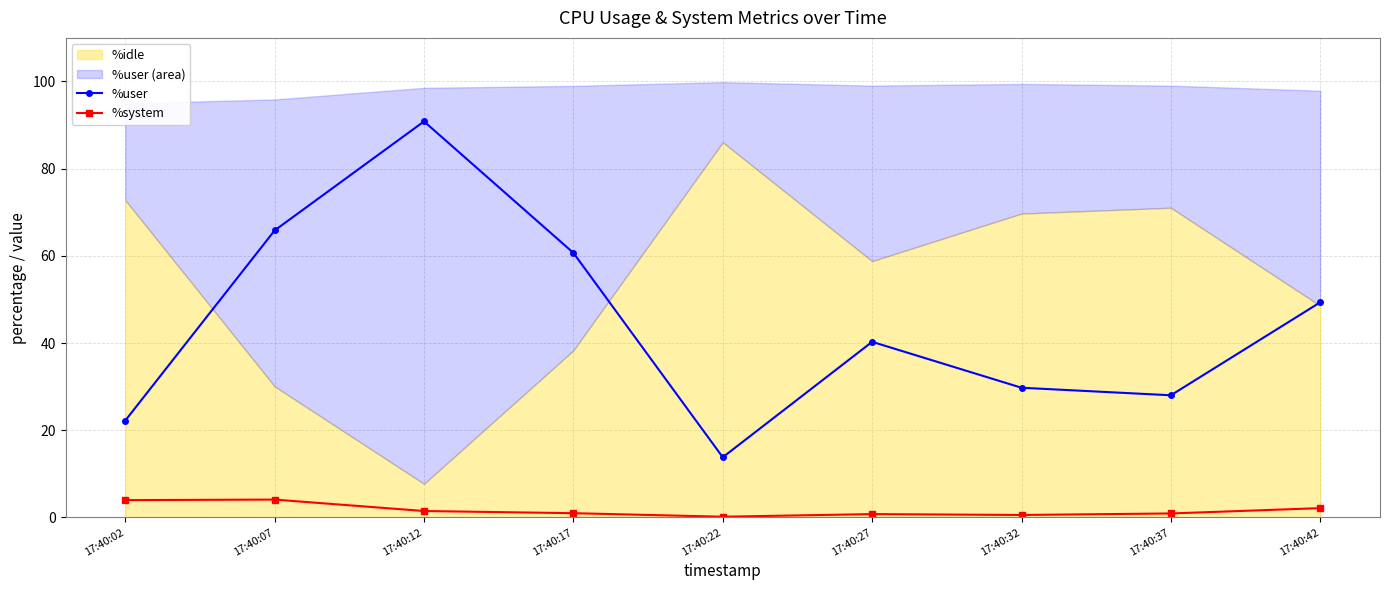

Reading left to right, what are all the values shown in this chart?

%user: 17:40:02=22.2	17:40:07=65.8	17:40:12=90.8	17:40:17=60.7	17:40:22=13.8	17:40:27=40.3	17:40:32=29.7	17:40:37=28.0	17:40:42=49.3
%system: 17:40:02=4.0	17:40:07=4.1	17:40:12=1.5	17:40:17=1.0	17:40:22=0.1	17:40:27=0.8	17:40:32=0.6	17:40:37=0.9	17:40:42=2.1